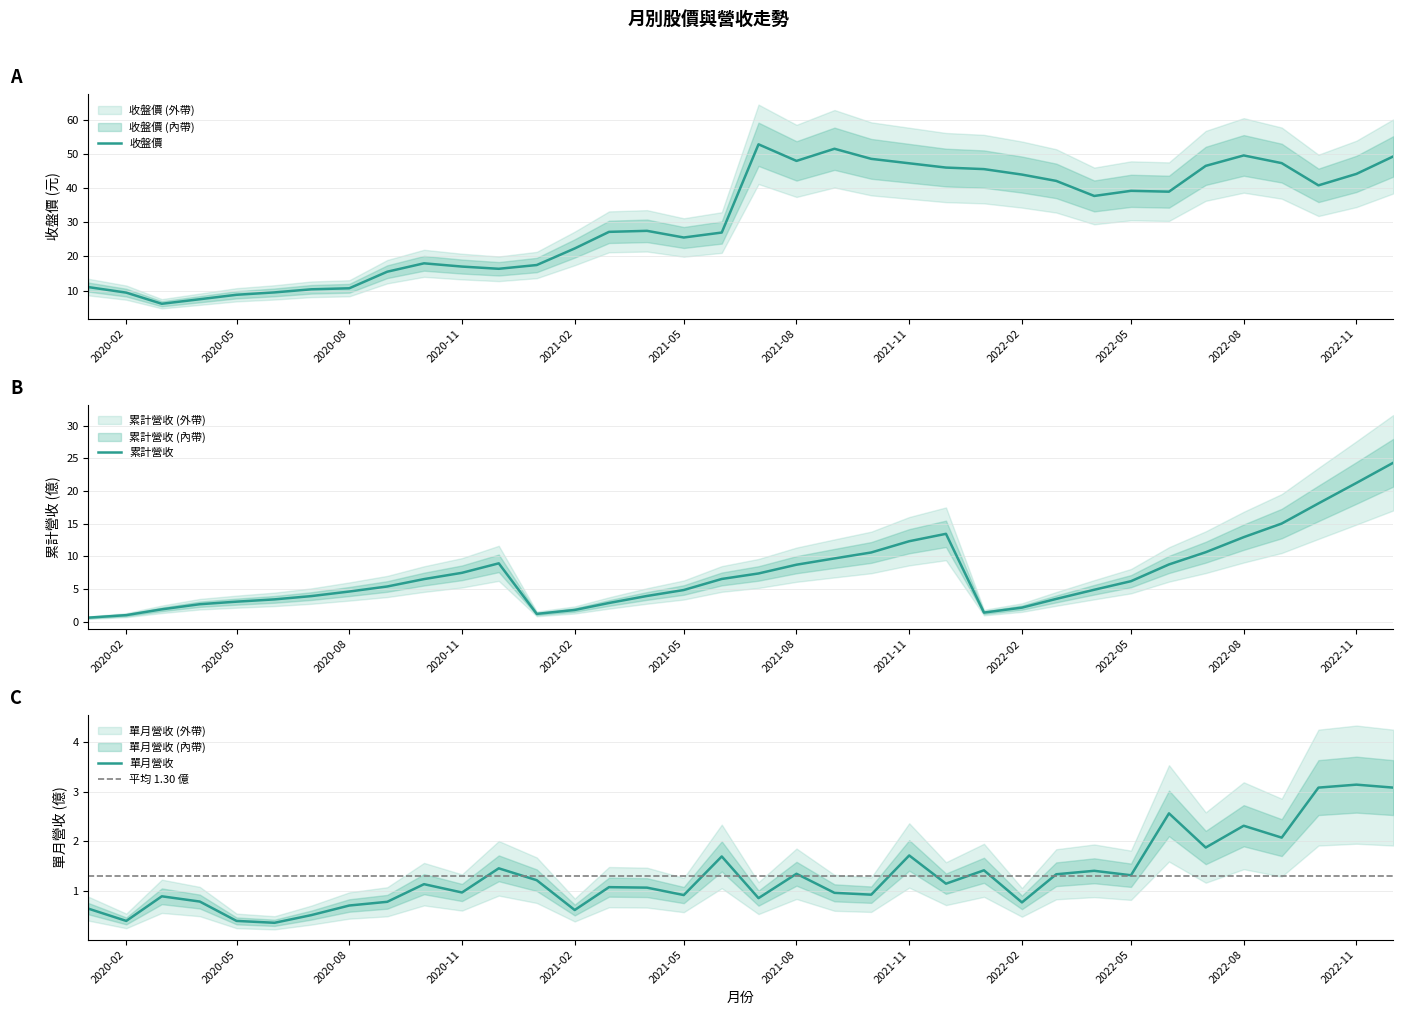

Does the chart have visible grid lines?

Yes